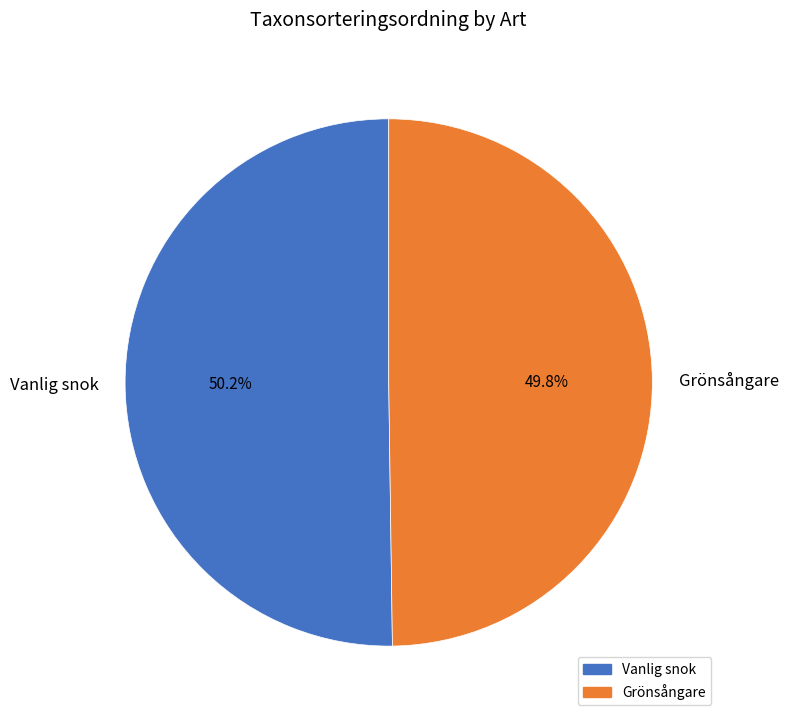

Is it true that Vanlig snok is 39% of the pie?

False